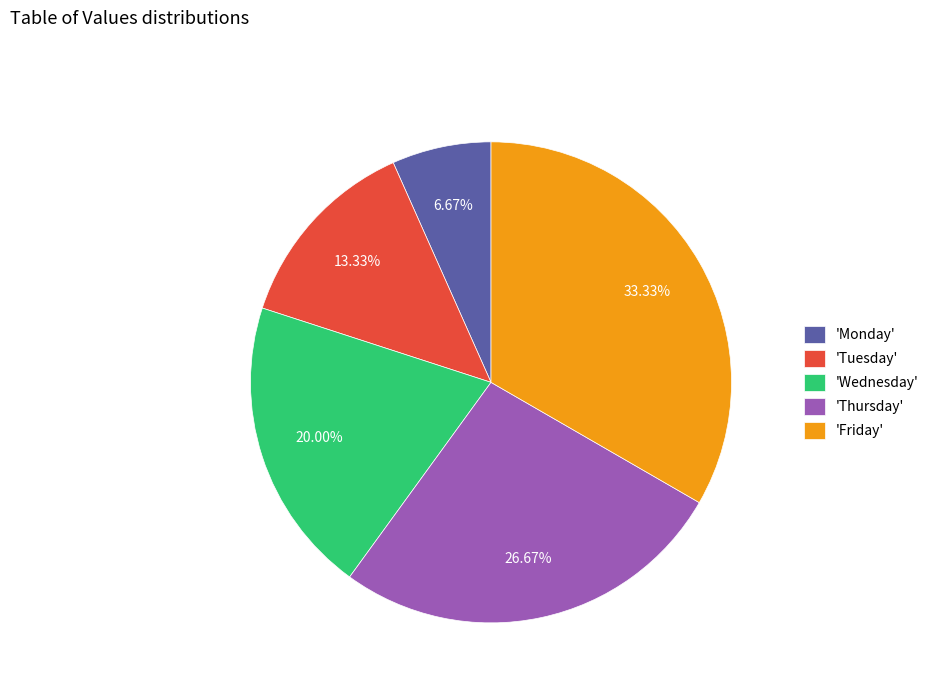

What is the smallest slice in the pie chart?

'Monday'